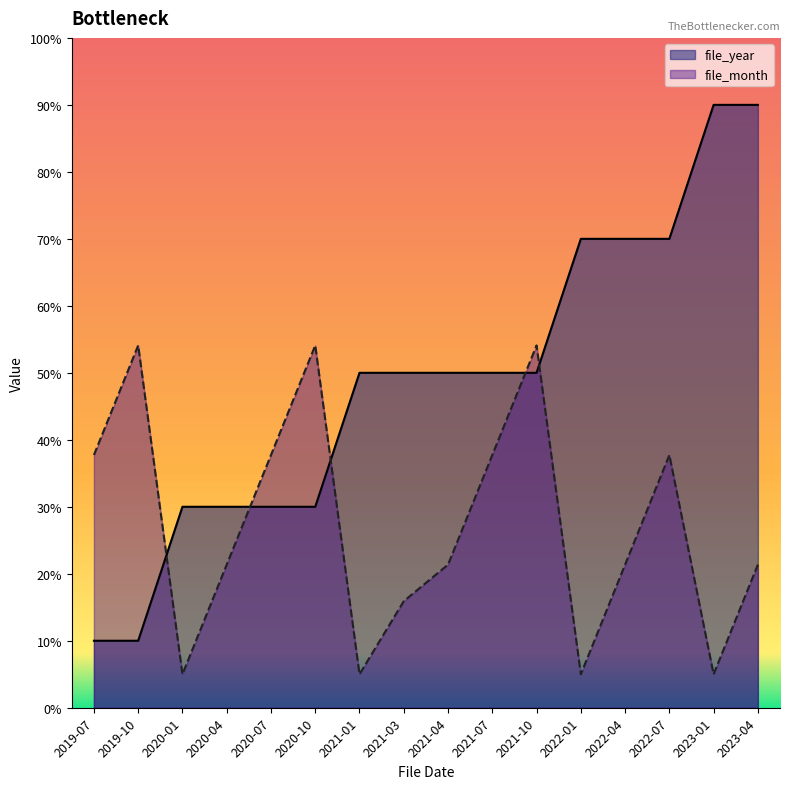

Where does the file_year series first go above 50?

2022-01